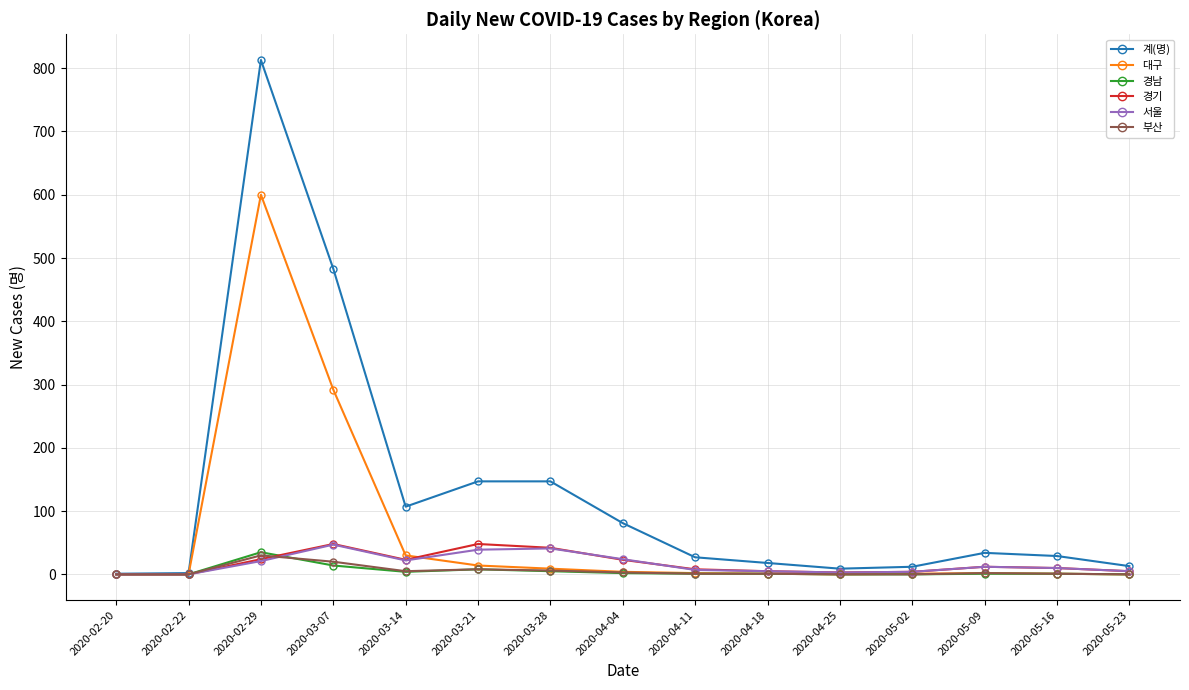

The 경남 series shows 8 at 2020-03-21. True or false?

True